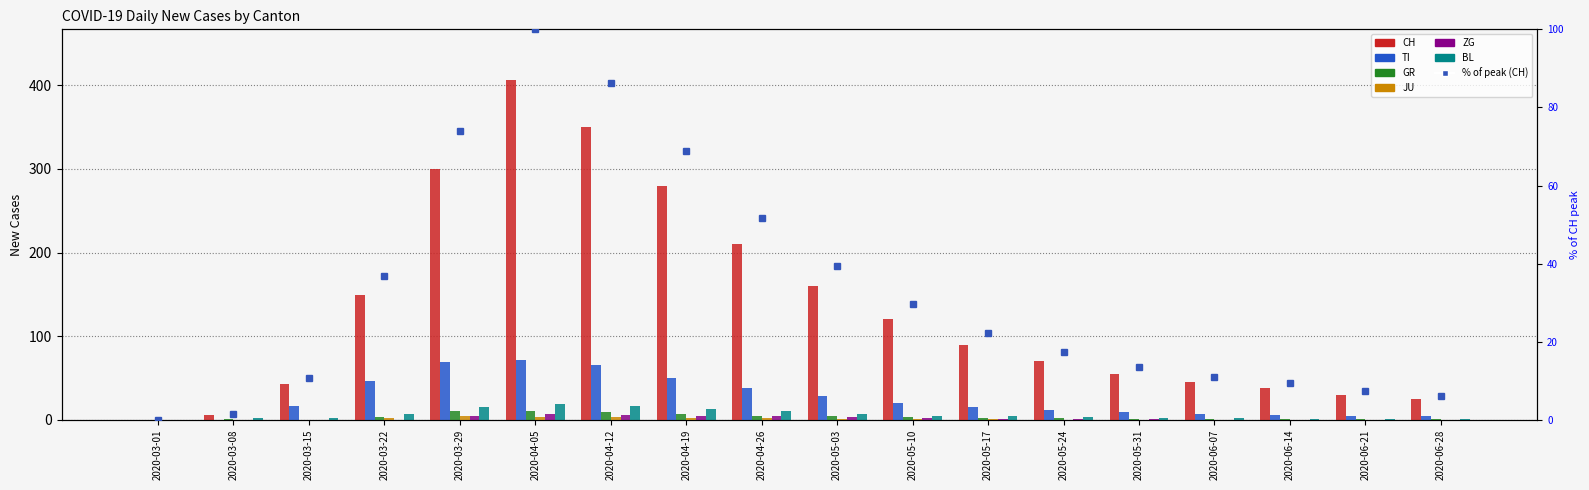

What is the label of the 4th bar from the left?

2020-03-22